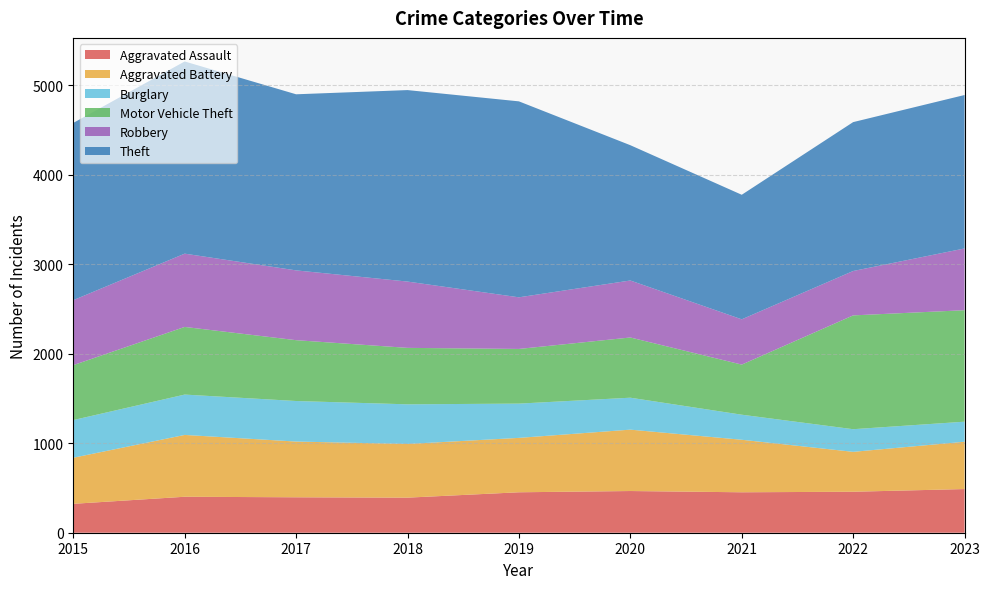

Reading right to left, transcribe all the data shown in this chart.

Aggravated Assault: 488	458	452	466	452	392	396	402	323
Aggravated Battery: 529	446	587	686	608	600	623	691	515
Burglary: 224	253	280	357	383	443	453	451	421
Motor Vehicle Theft: 1246	1272	560	673	611	631	680	756	614
Robbery: 690	496	506	637	577	741	780	819	726
Theft: 1715	1664	1392	1512	2190	2140	1968	2148	1981